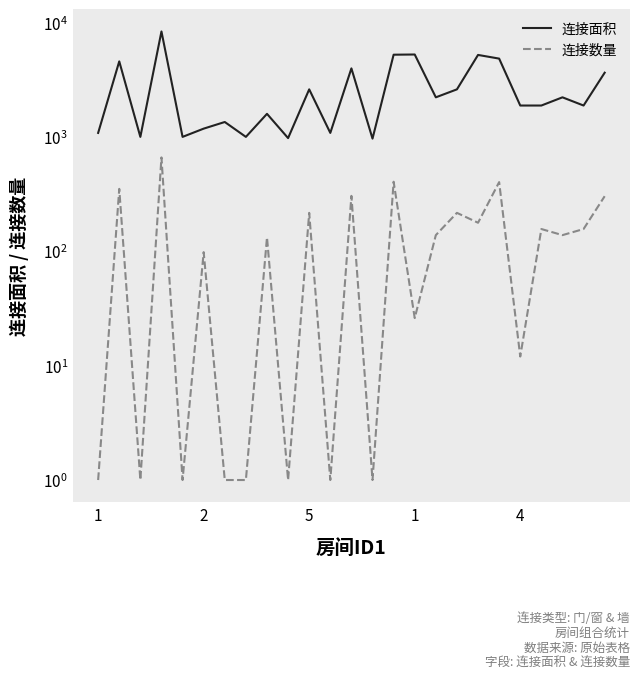

Where is the first local minimum for 连接面积?

5